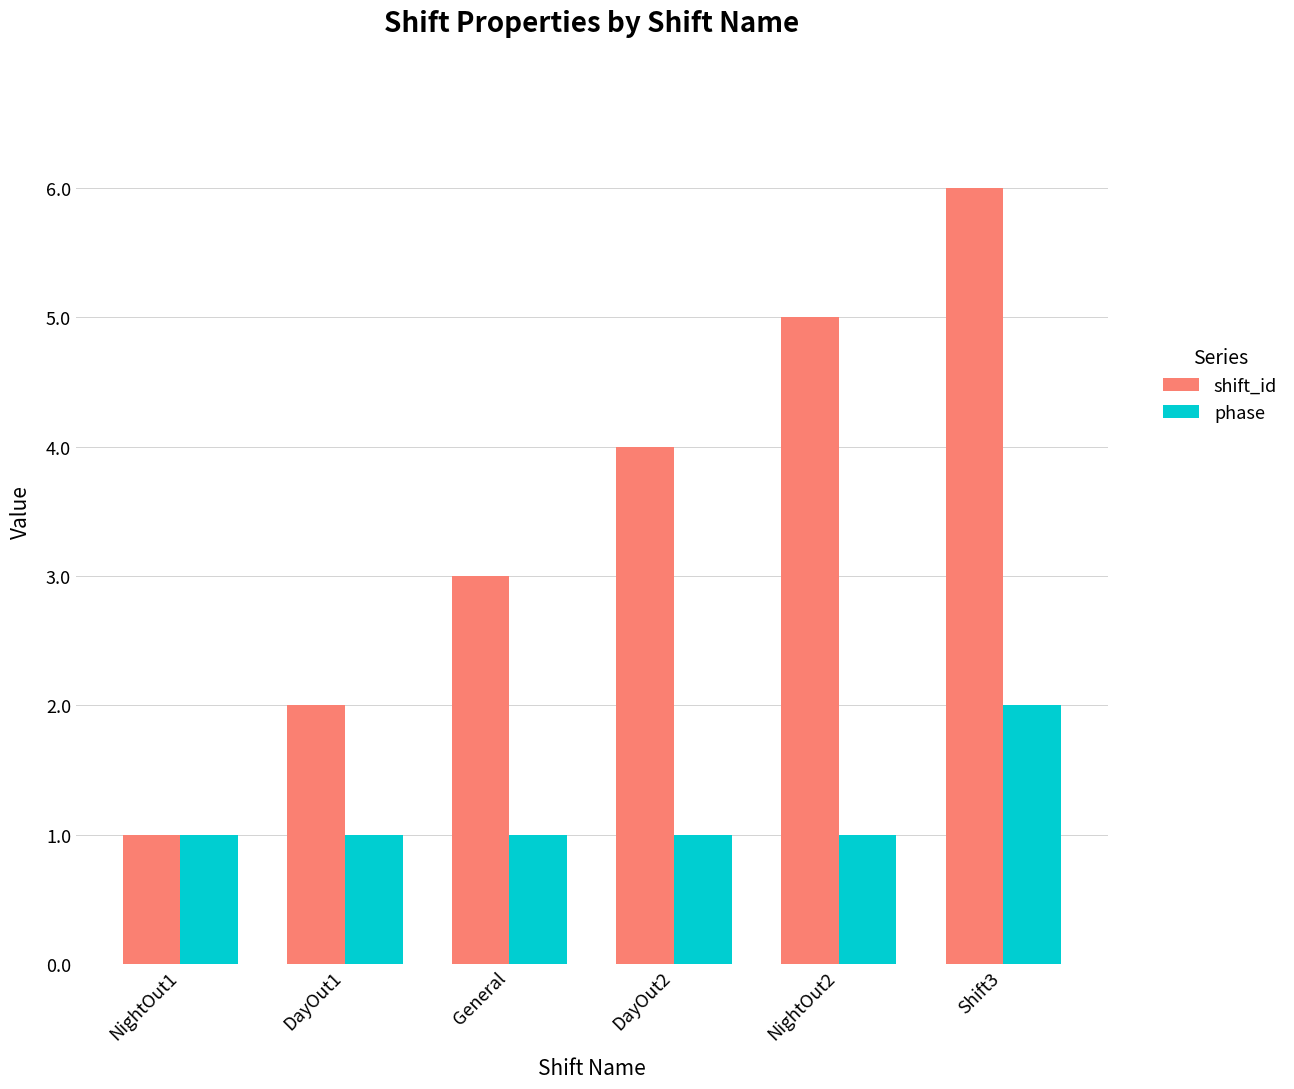

Reading left to right, transcribe all the data shown in this chart.

shift_id: NightOut1=1	DayOut1=2	General=3	DayOut2=4	NightOut2=5	Shift3=6
phase: NightOut1=1	DayOut1=1	General=1	DayOut2=1	NightOut2=1	Shift3=2